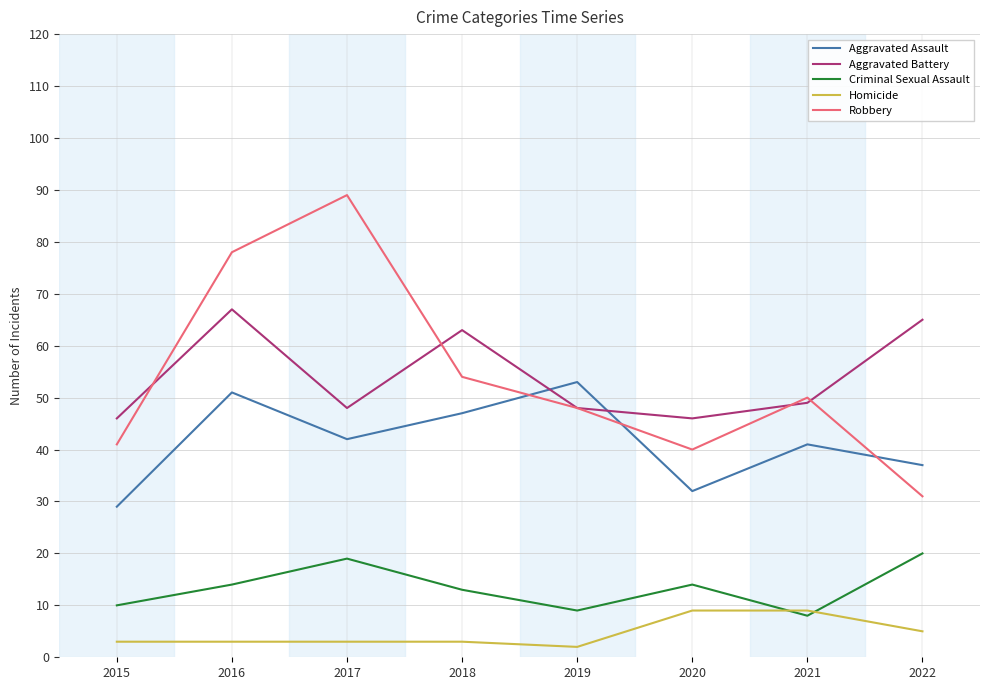

Reading right to left, extract all data points from this chart.

Aggravated Assault: 2022=37	2021=41	2020=32	2019=53	2018=47	2017=42	2016=51	2015=29
Aggravated Battery: 2022=65	2021=49	2020=46	2019=48	2018=63	2017=48	2016=67	2015=46
Criminal Sexual Assault: 2022=20	2021=8	2020=14	2019=9	2018=13	2017=19	2016=14	2015=10
Homicide: 2022=5	2021=9	2020=9	2019=2	2018=3	2017=3	2016=3	2015=3
Robbery: 2022=31	2021=50	2020=40	2019=48	2018=54	2017=89	2016=78	2015=41